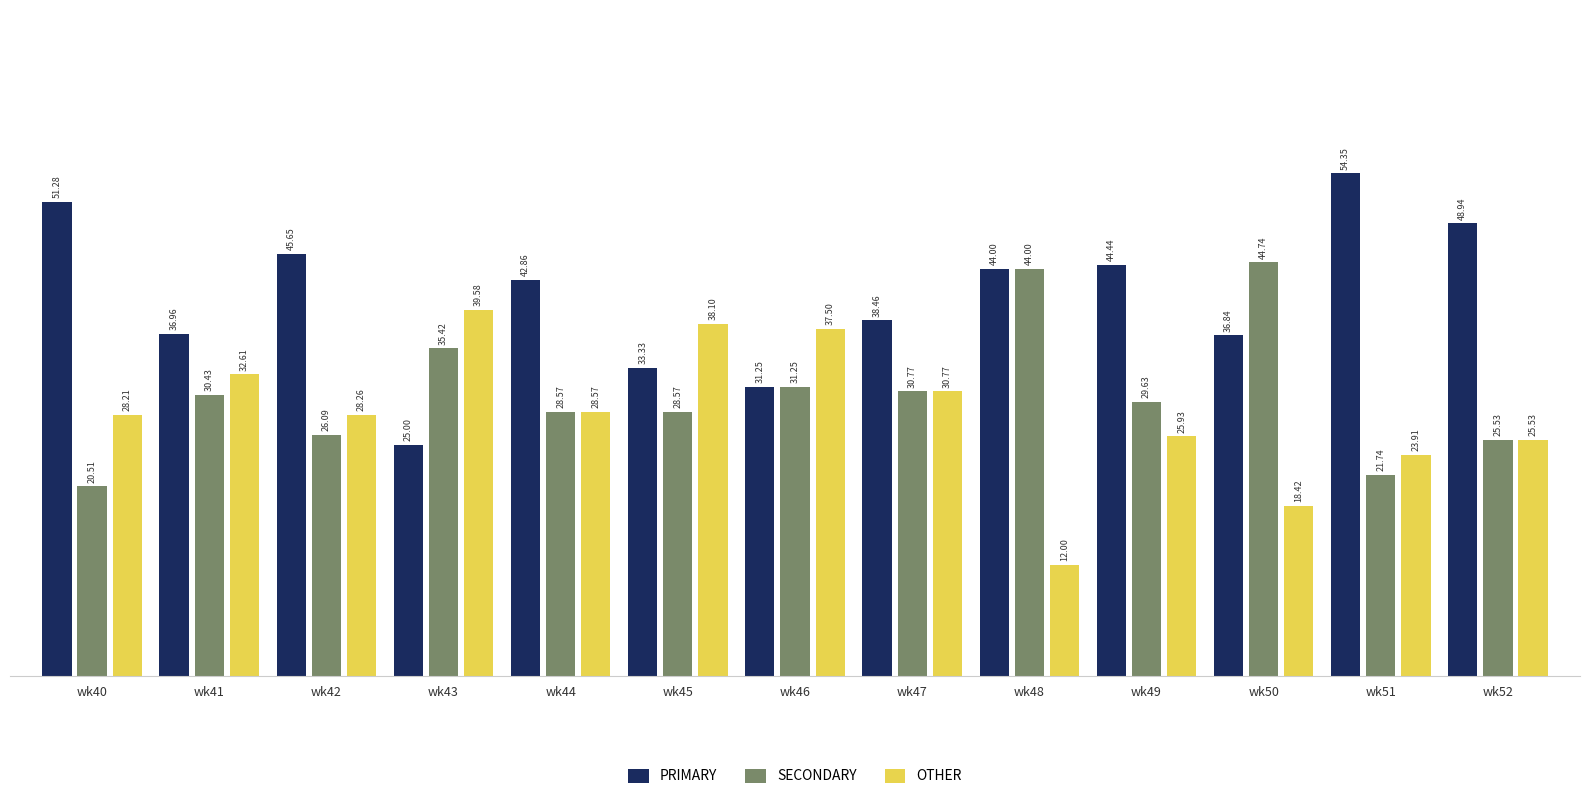

True or false: SECONDARY has a value of 27.2 at wk40.

False